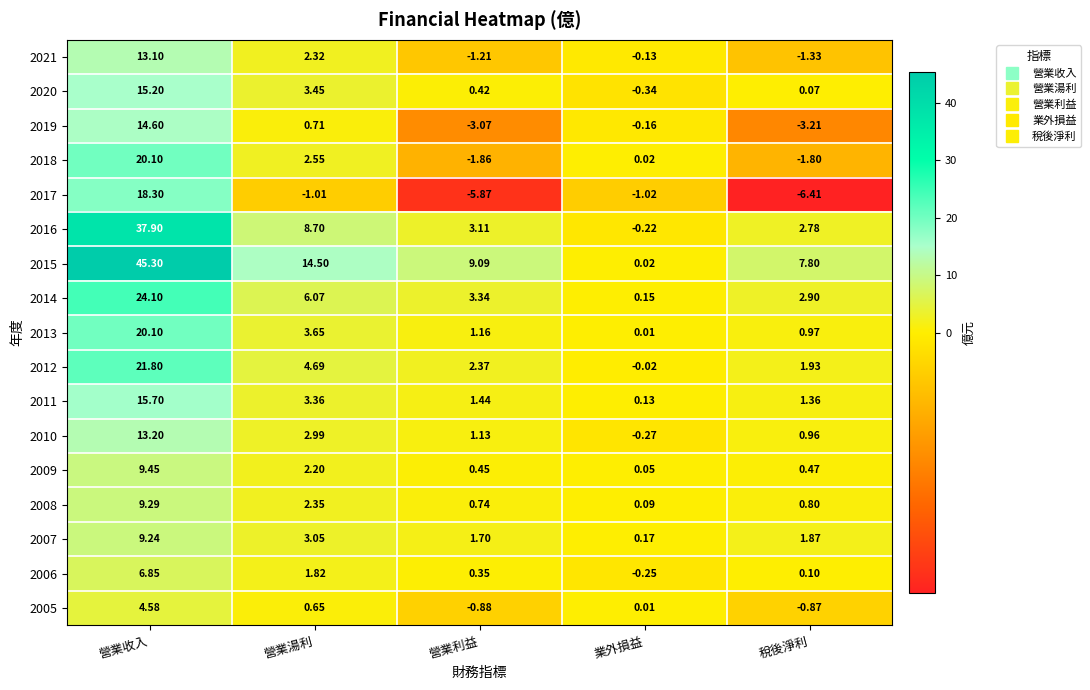

Which category has the highest value in the 2018 series?

營業收入